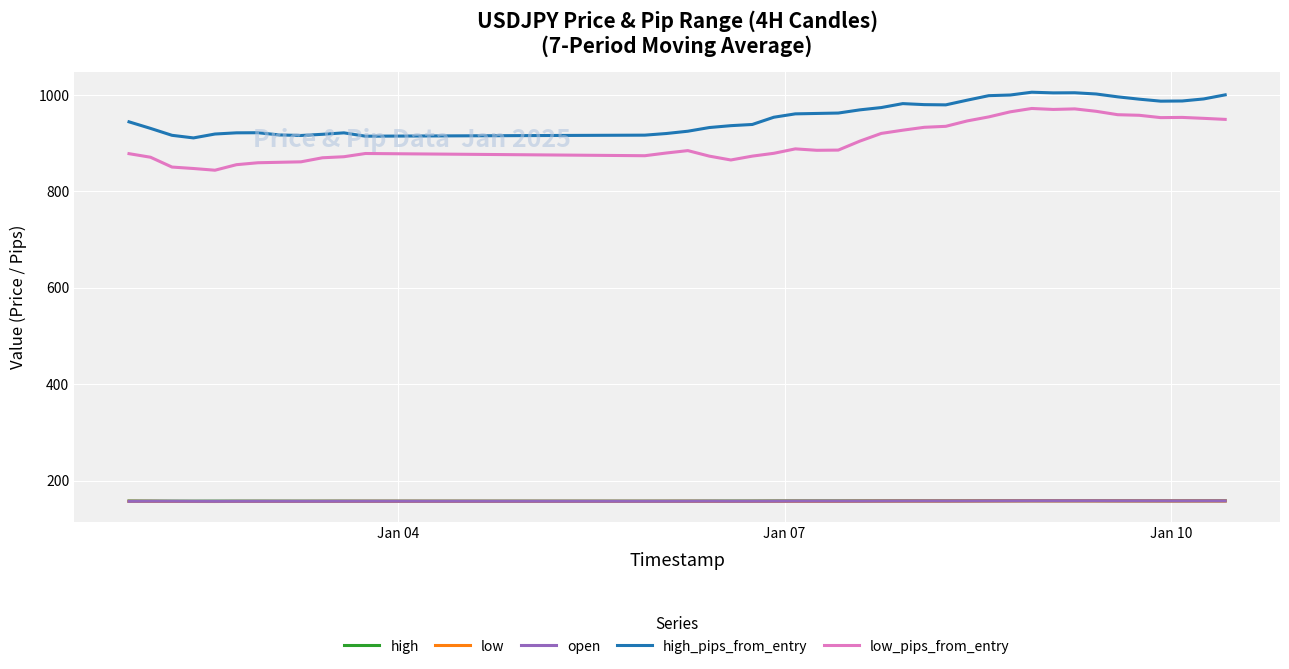

What is the greatest value displayed?

1005.3